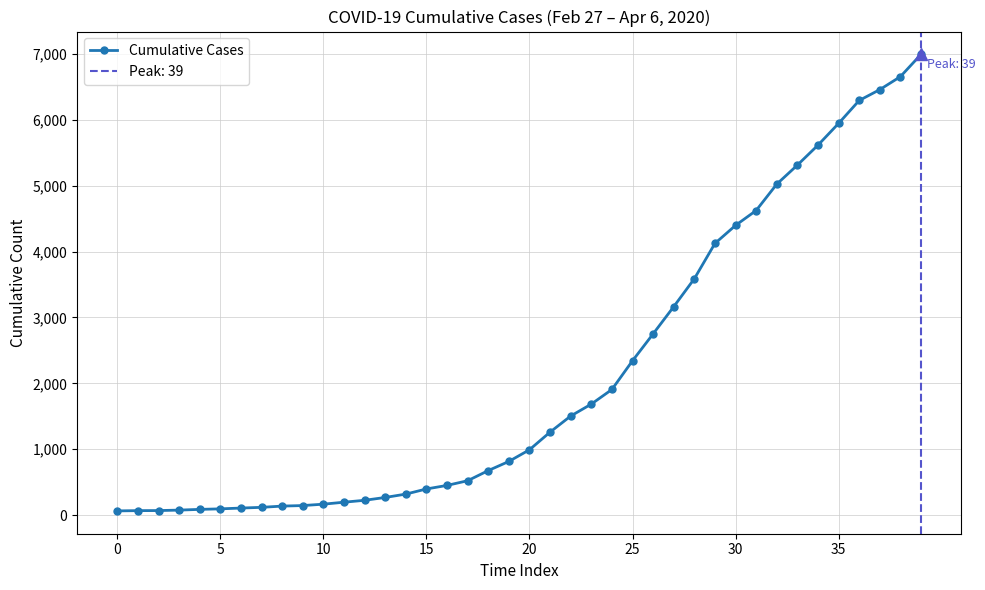

Count the number of data series in this chart.

1